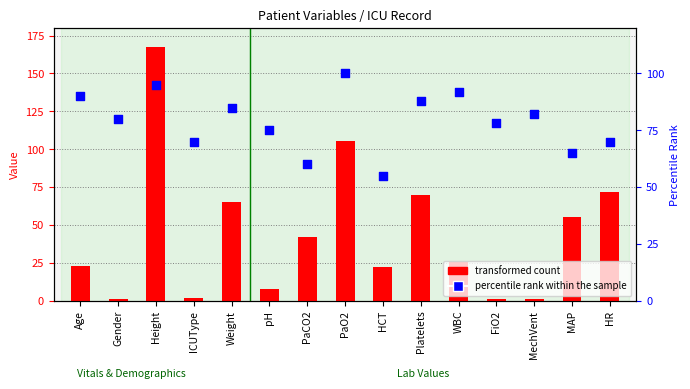

What are all the series names shown in the legend?

transformed count, percentile rank within the sample